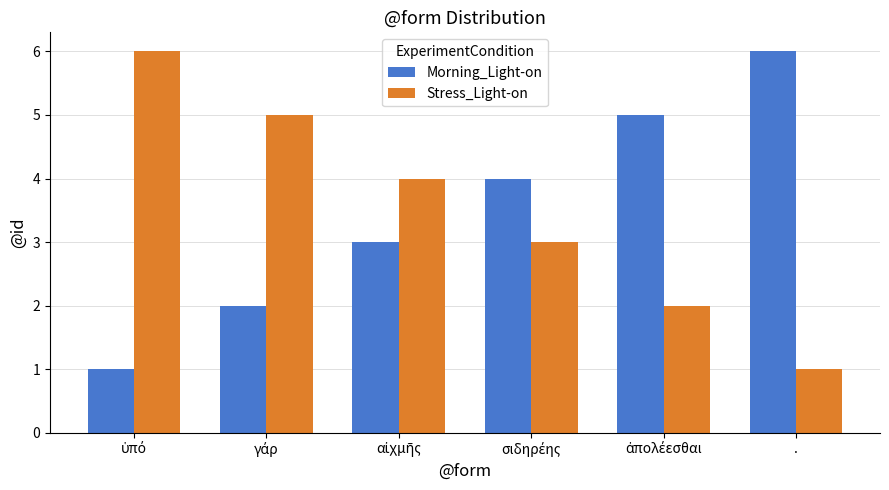

Count the number of categories in the chart.

6